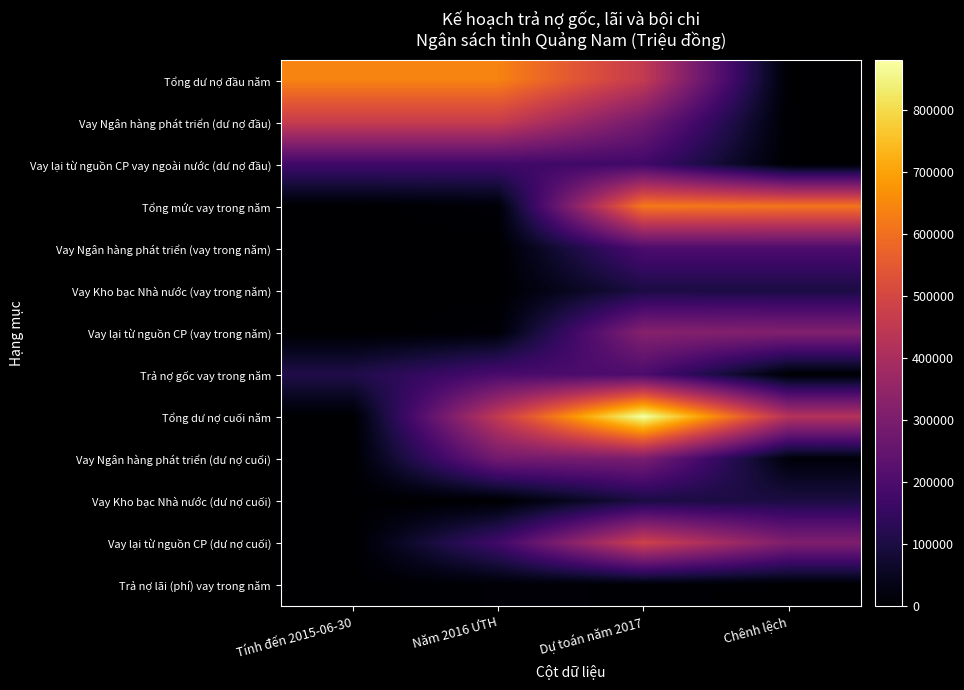

What is the total value across all series at Tính đến 2015-06-30?

1393578